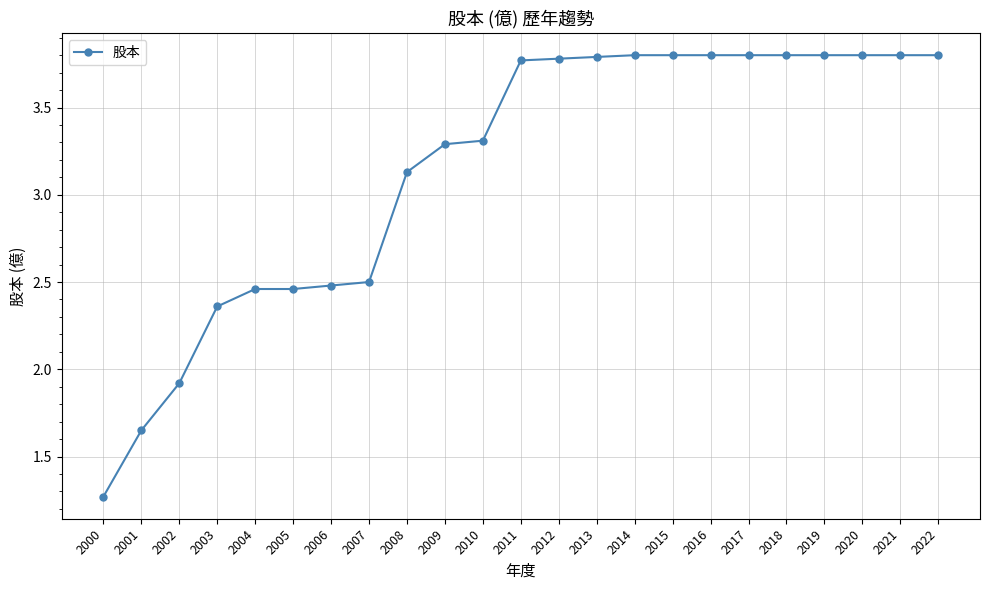

Which has a higher value, 2005 or 2014?

2014